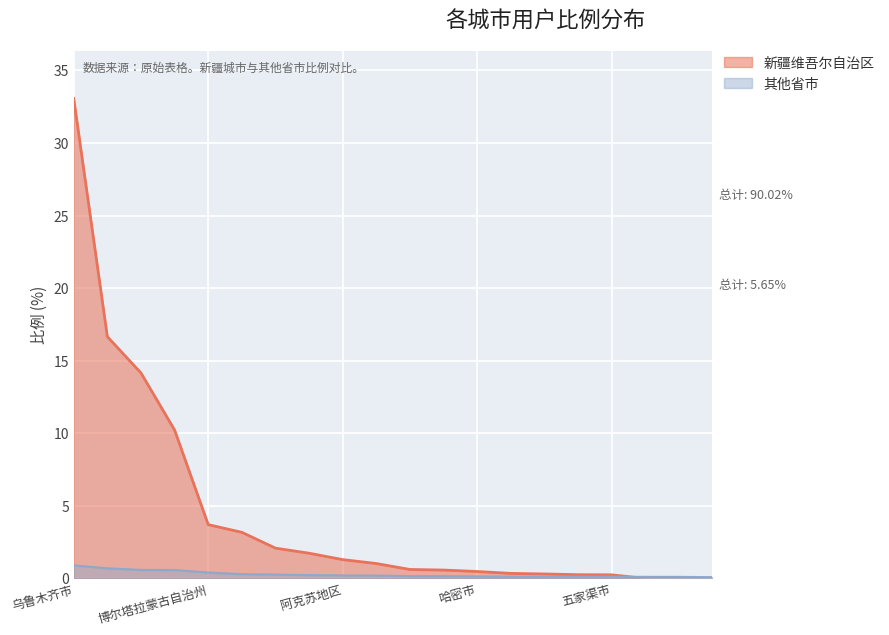

What is the label of the 10th point from the left?

9